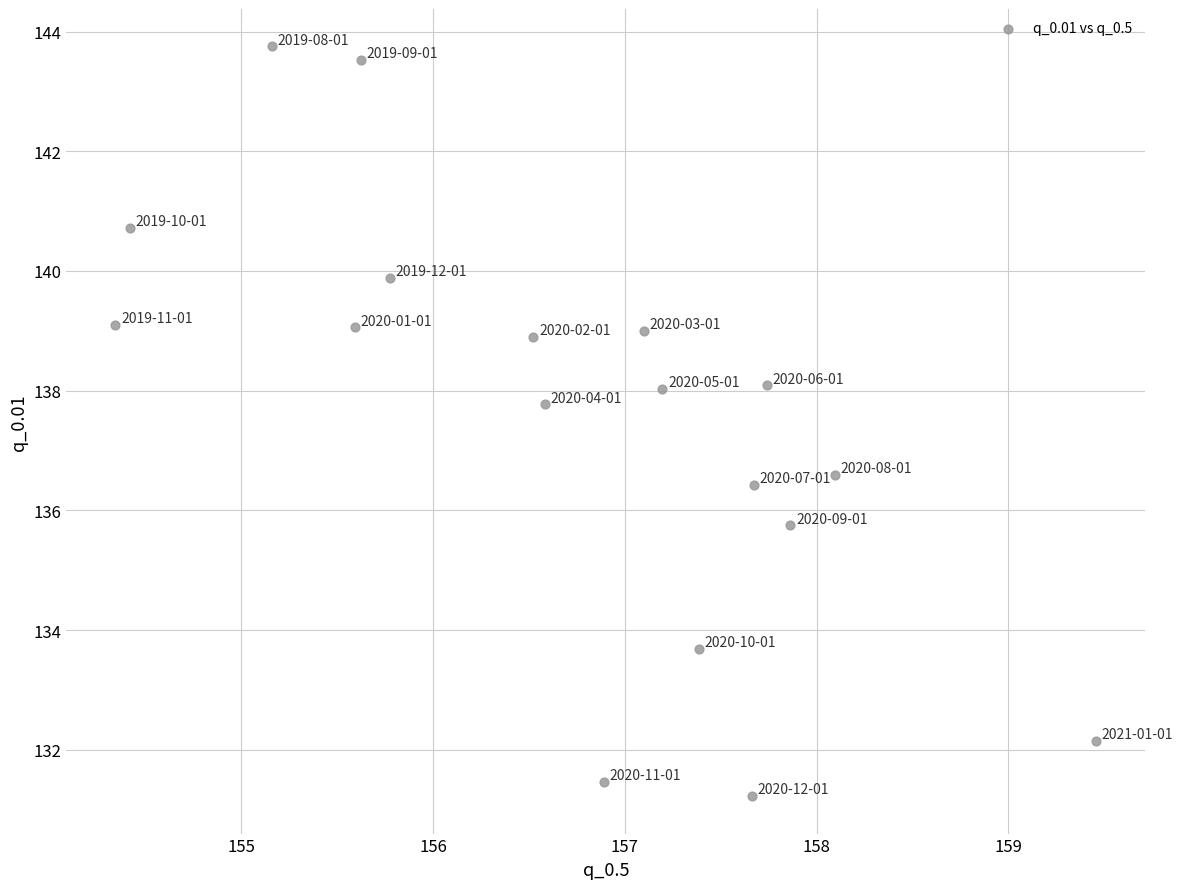

What is the range of X values (max minus min)?

5.1